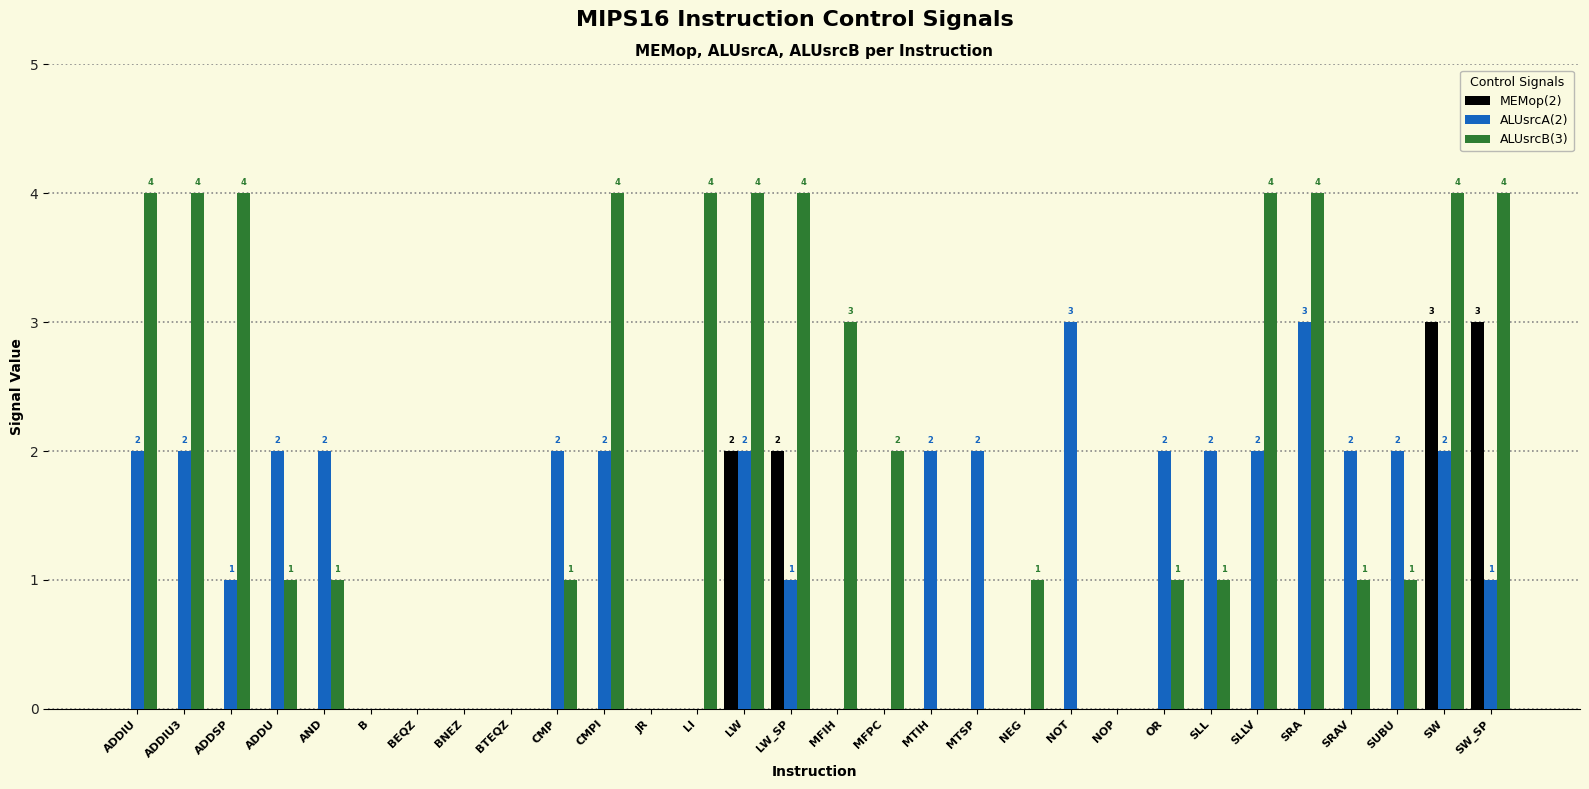

What is the total value across all series at MFPC?

2